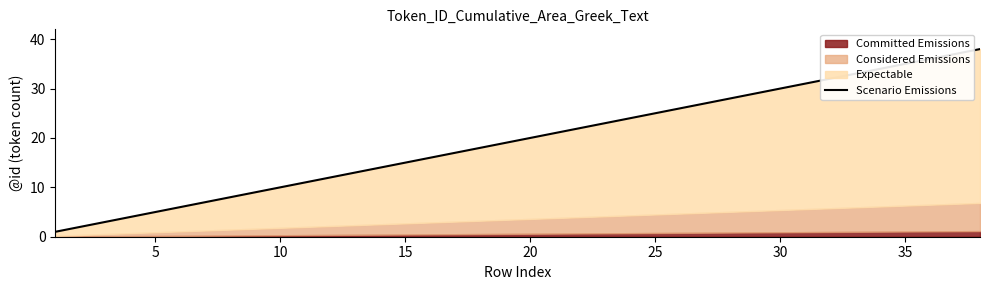

Count the number of categories in the chart.

38